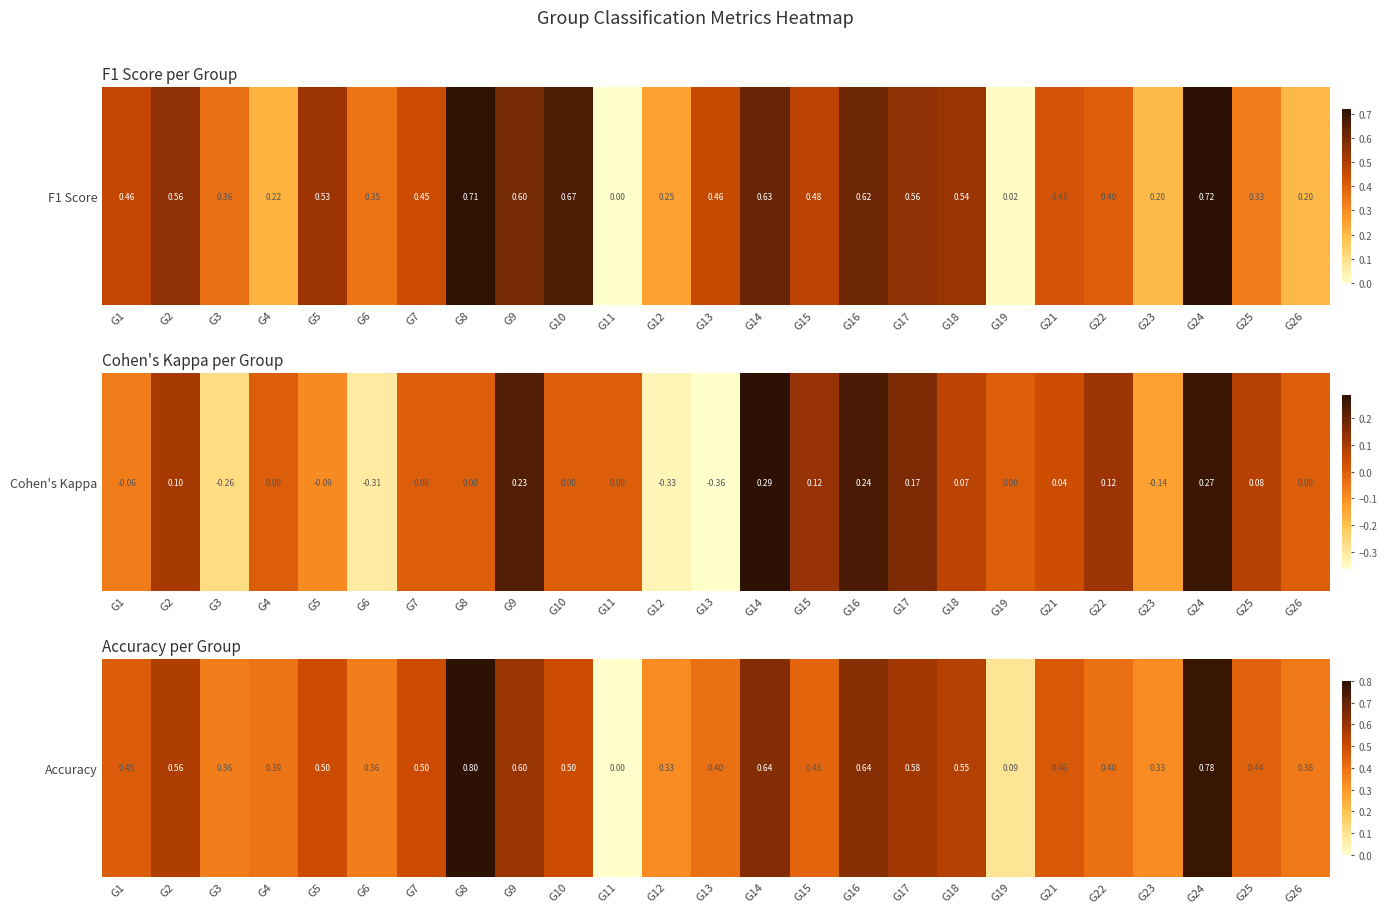

What is the change in value from G7 to G24?

+0.3